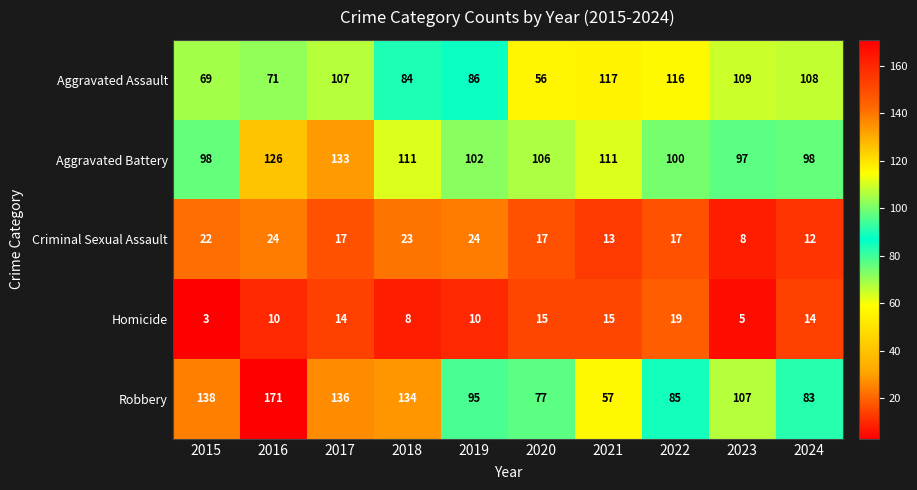

Which series has the largest total across all categories?

Robbery